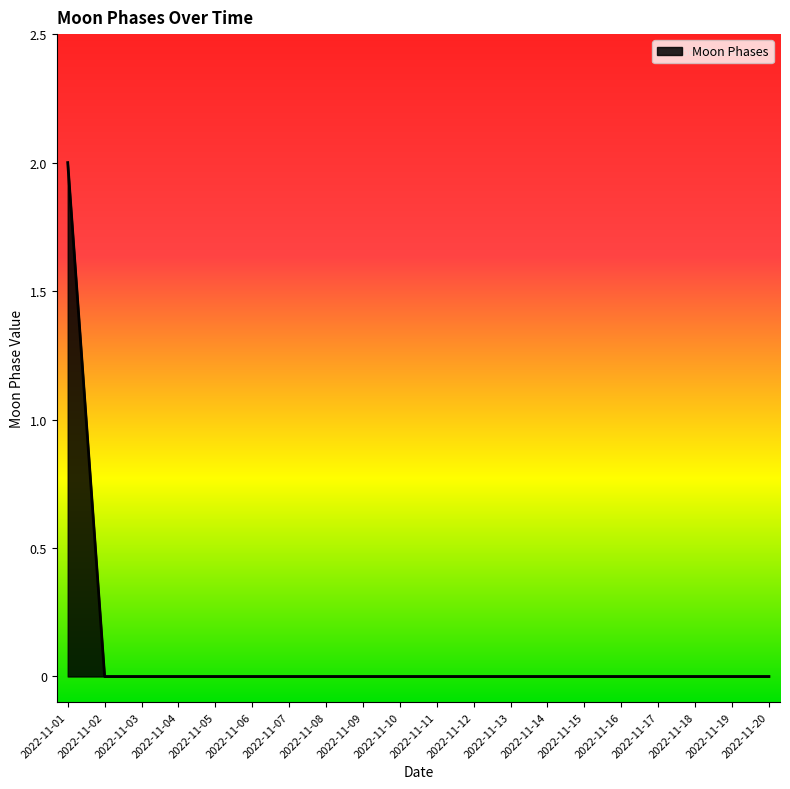

Which label corresponds to the largest value in the chart?

2022-11-01